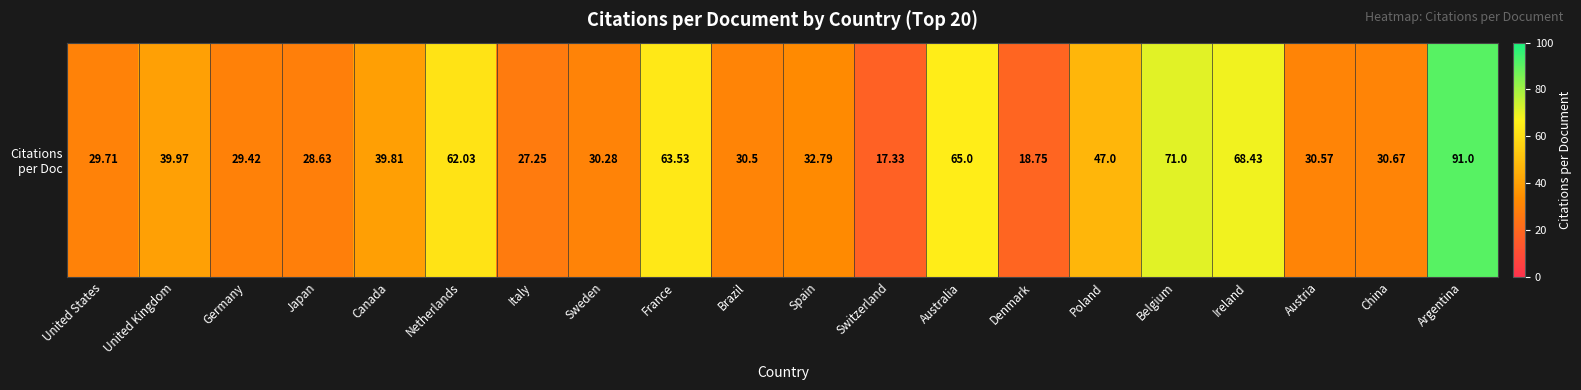

At which category does the chart reach its peak across all series?

Argentina